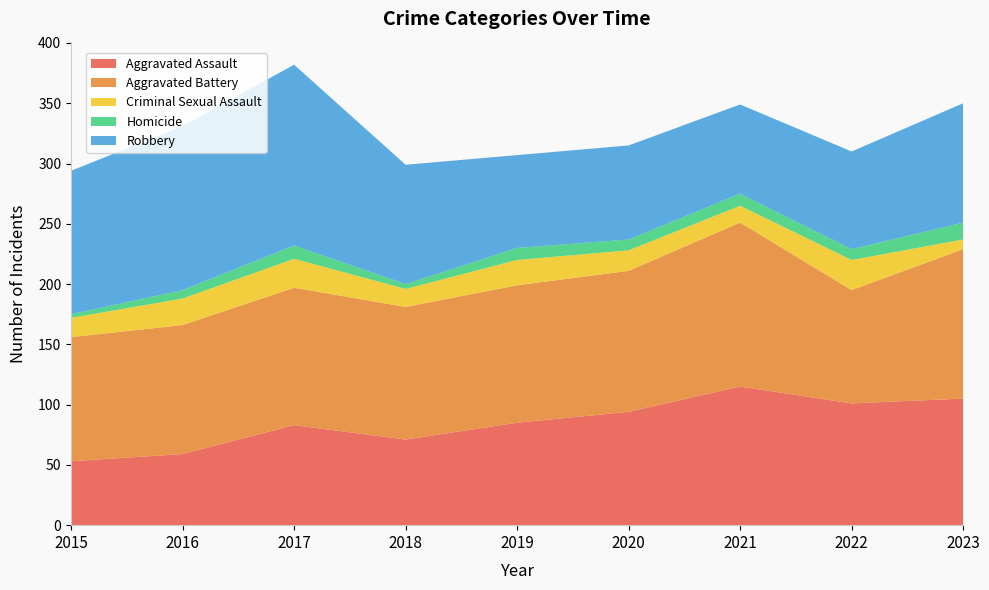

Reading left to right, extract all data points from this chart.

Aggravated Assault: 2015=53	2016=59	2017=83	2018=71	2019=85	2020=94	2021=115	2022=101	2023=105
Aggravated Battery: 2015=103	2016=107	2017=114	2018=110	2019=114	2020=117	2021=136	2022=94	2023=124
Criminal Sexual Assault: 2015=16	2016=22	2017=24	2018=15	2019=21	2020=17	2021=14	2022=25	2023=8
Homicide: 2015=3	2016=7	2017=11	2018=4	2019=10	2020=9	2021=10	2022=9	2023=14
Robbery: 2015=119	2016=136	2017=150	2018=99	2019=77	2020=78	2021=74	2022=81	2023=99